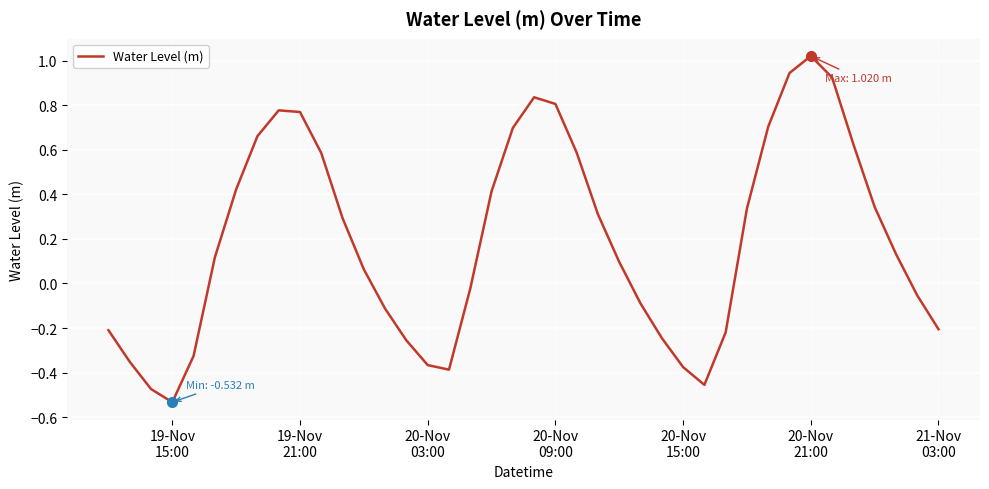

Does the chart have visible grid lines?

Yes